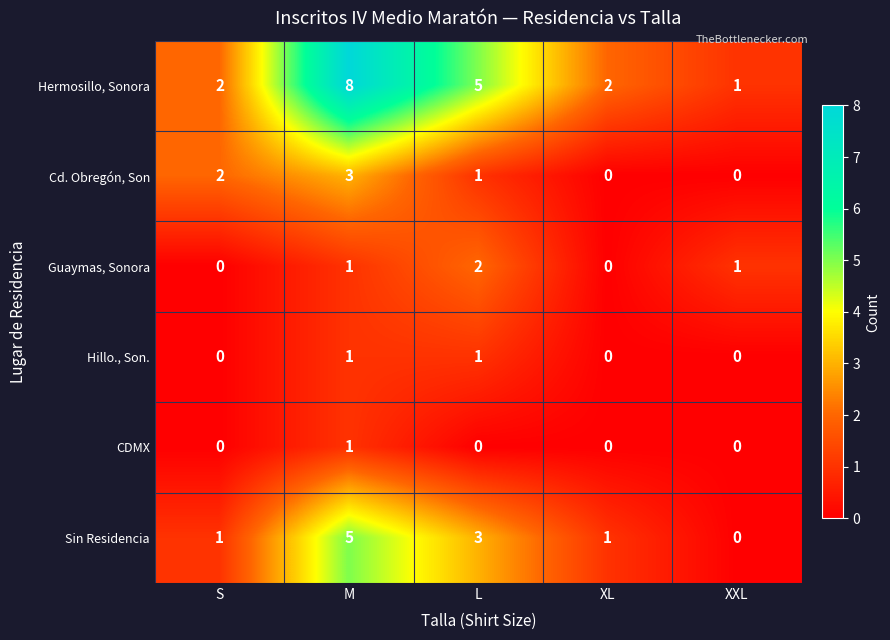

What is the maximum value shown in the chart?

8